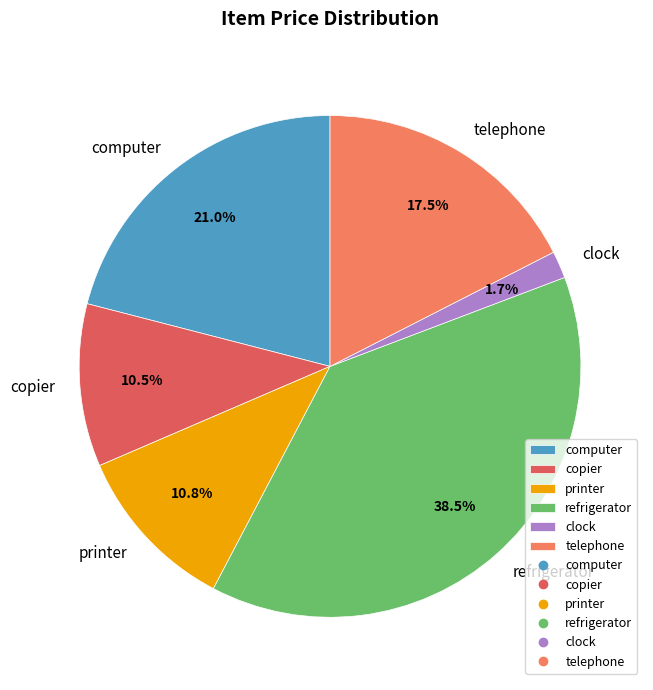

How many slices are in this pie chart?

6